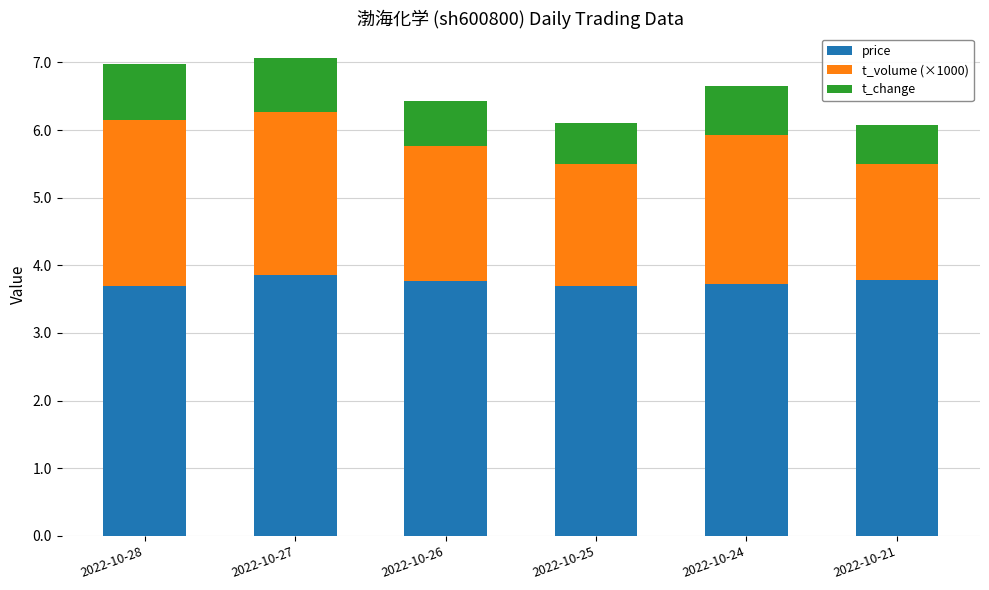

What is the difference between the second highest and minimum values in the price series?

0.1